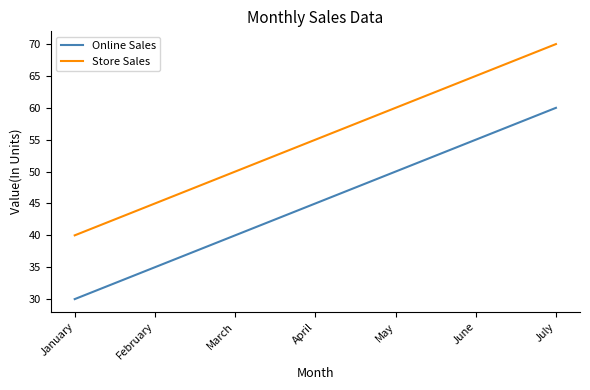

Reading left to right, what are all the values shown in this chart?

Online Sales: January=30	February=35	March=40	April=45	May=50	June=55	July=60
Store Sales: January=40	February=45	March=50	April=55	May=60	June=65	July=70